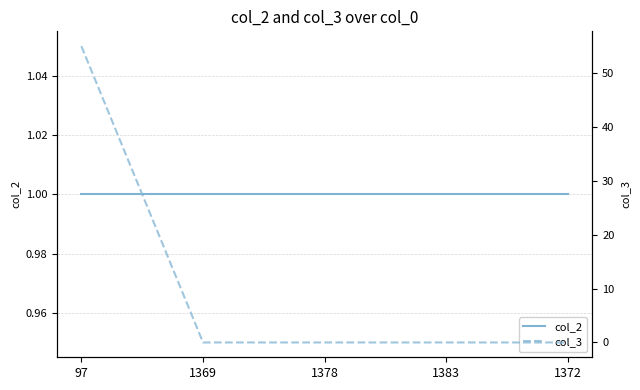

Read the col_2 value at 97.

1